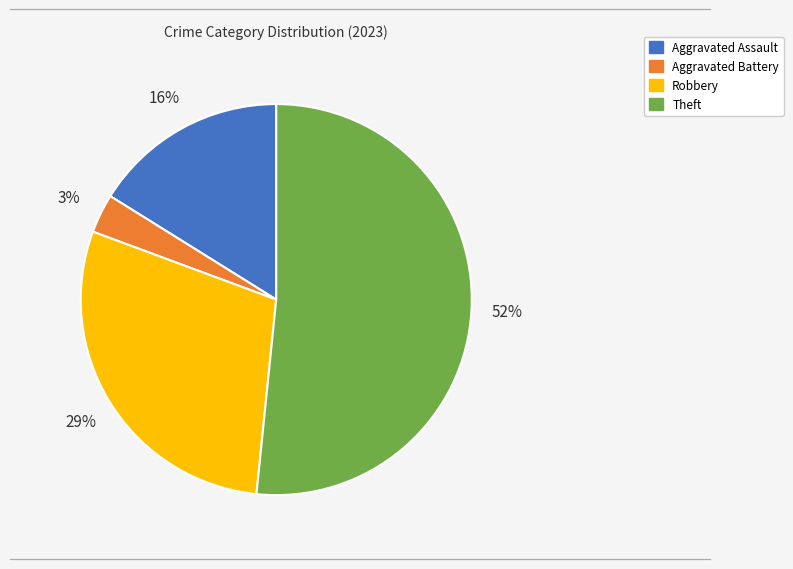

Which has a higher value, Robbery or Aggravated Battery?

Robbery